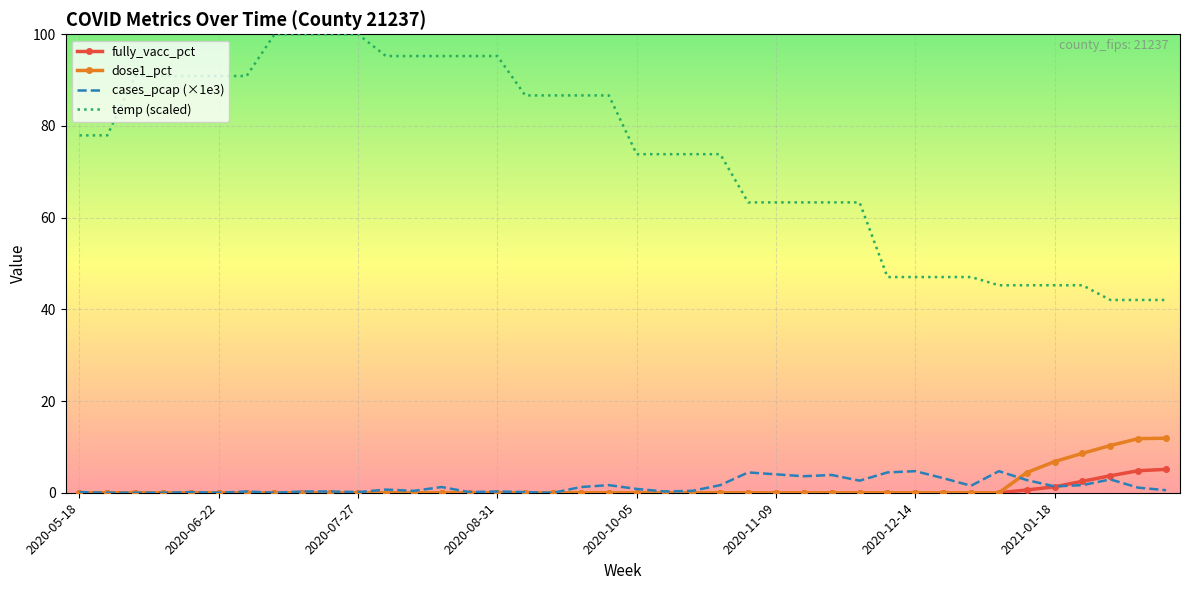

Which series has the largest total across all categories?

temp (scaled)